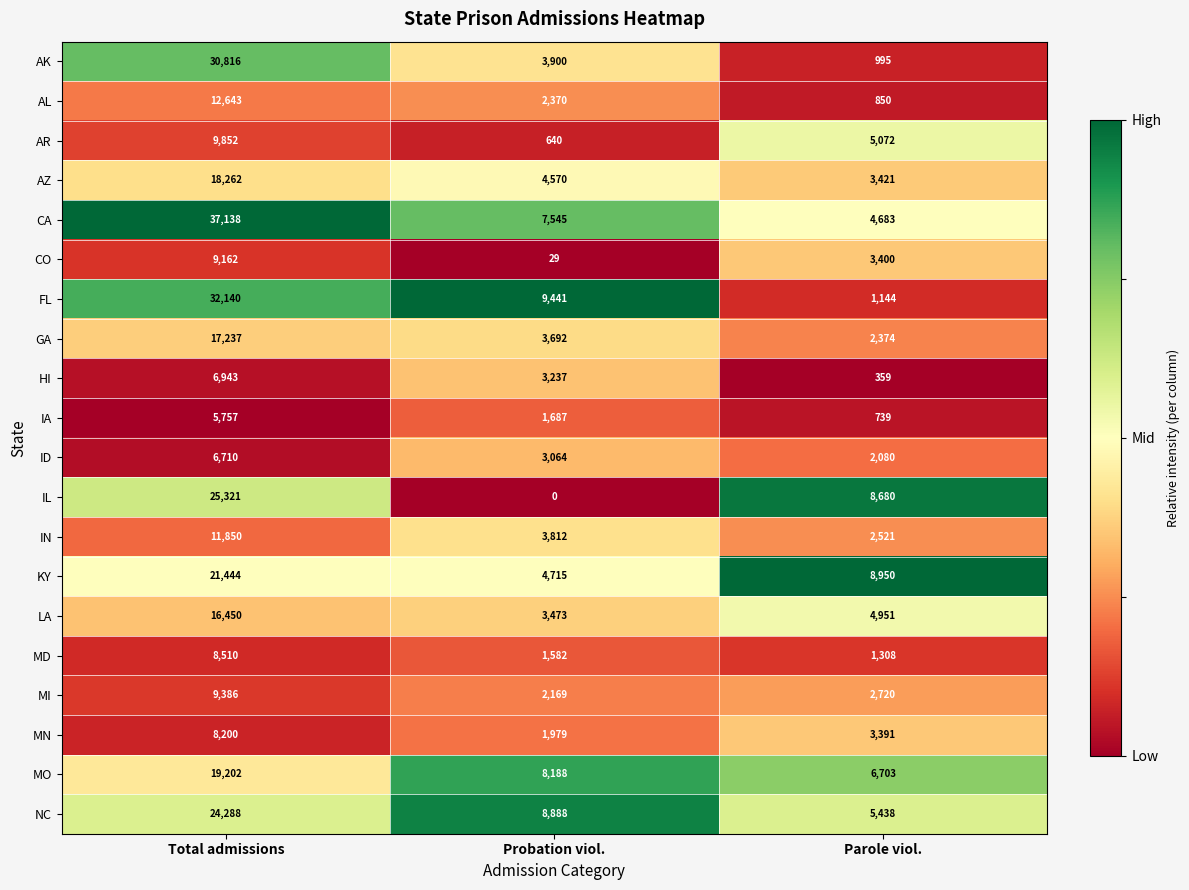

At how many categories does at least one series exceed 0?

3